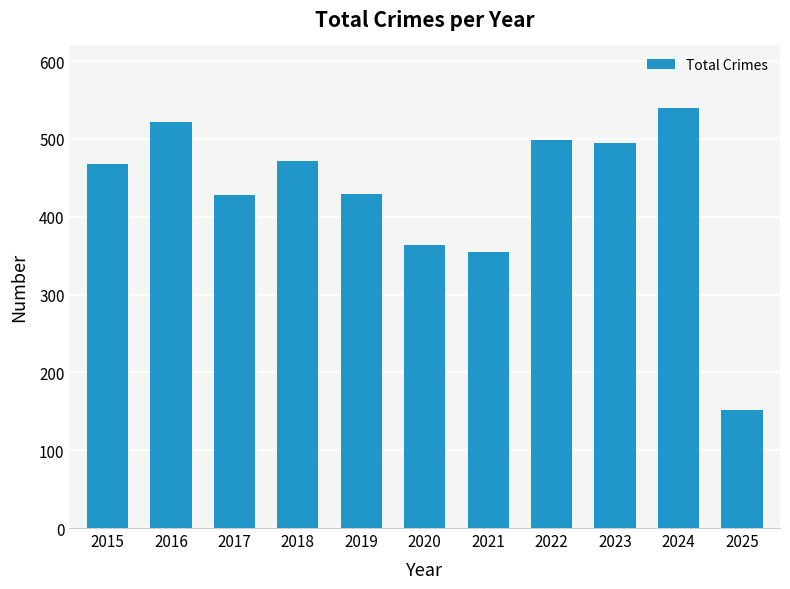

Does the chart contain stacked bars?

No